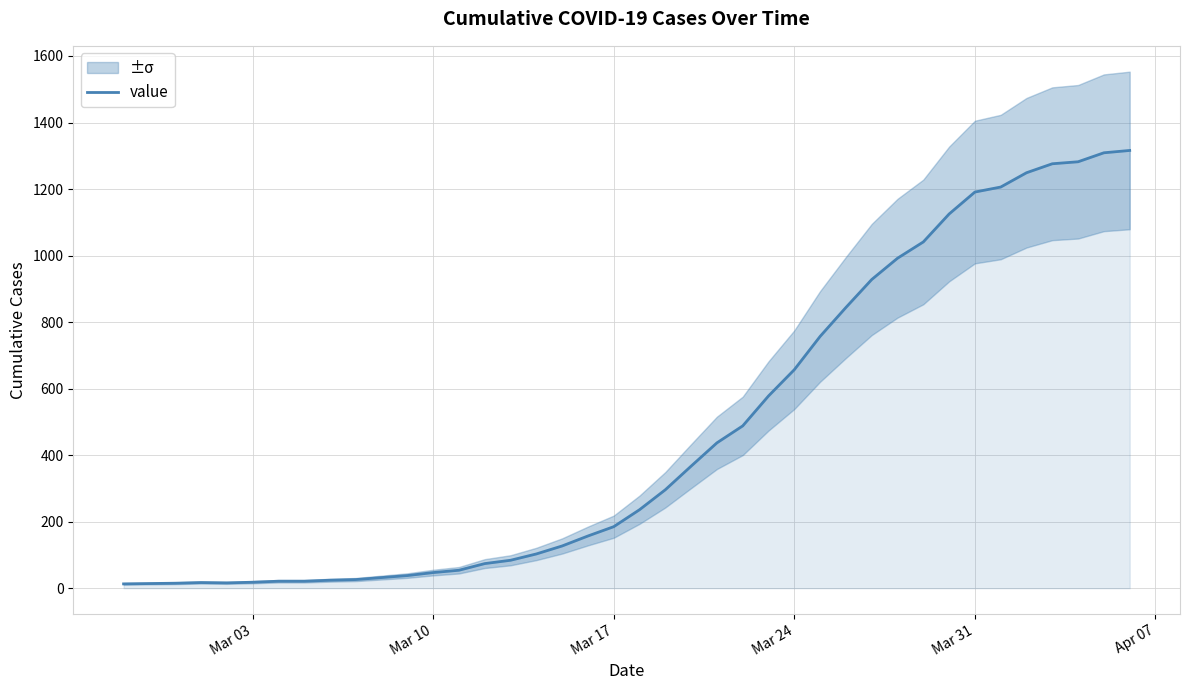

How many values exceed 236?

19